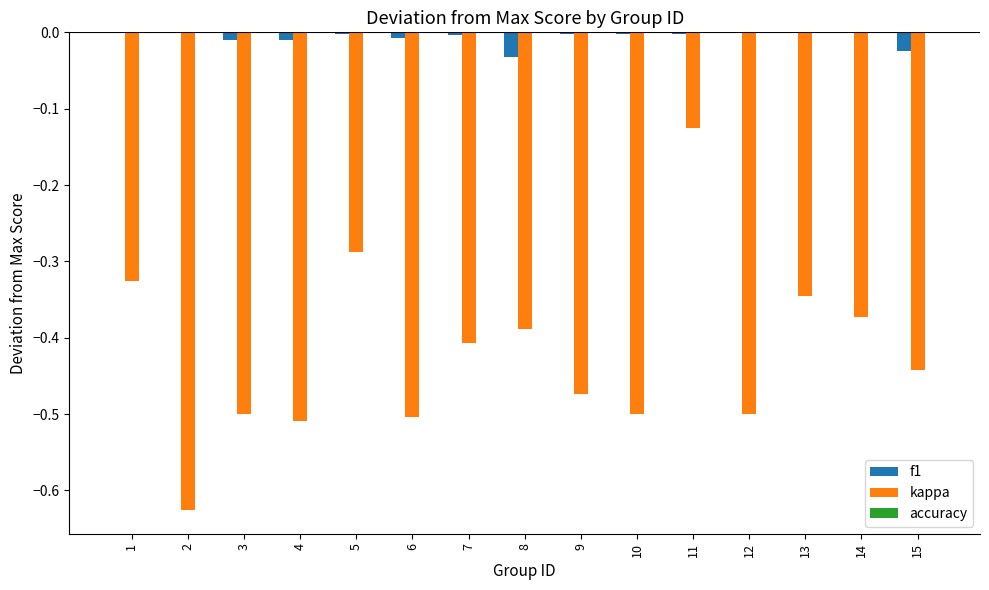

Between 11 and 15, which series saw the biggest shift?

kappa